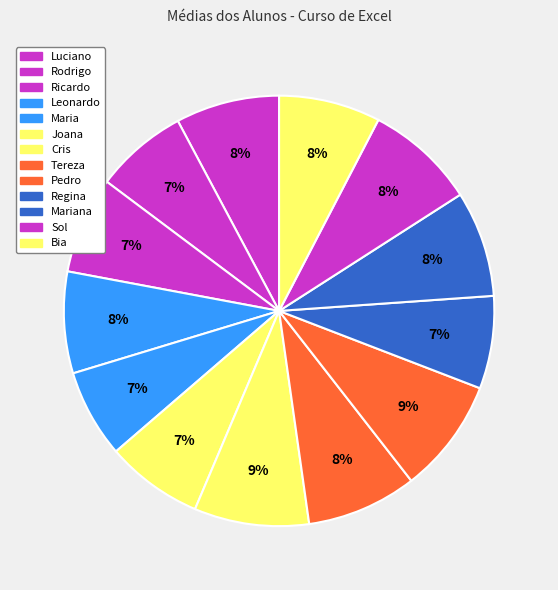

Rank the categories by value from lowest to highest.

Maria, Rodrigo, Regina, Ricardo, Joana, Leonardo, Bia, Luciano, Mariana, Tereza, Sol, Cris, Pedro